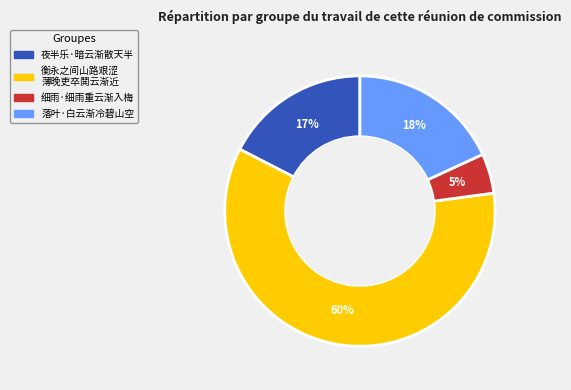

How many slices are in this pie chart?

4